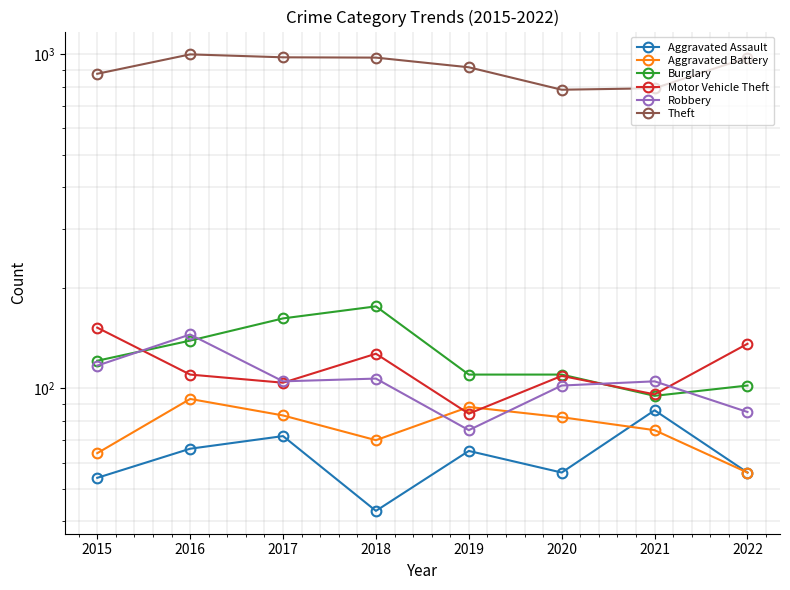

What is the value of the Motor Vehicle Theft point at the 4th from the left?

127